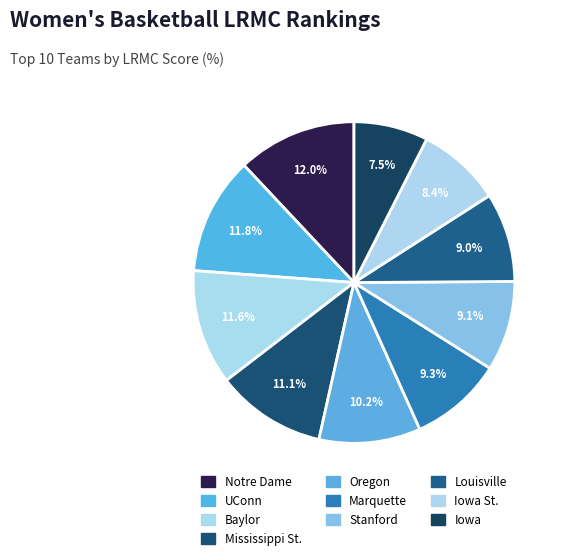

What is the smallest slice in the pie chart?

Iowa